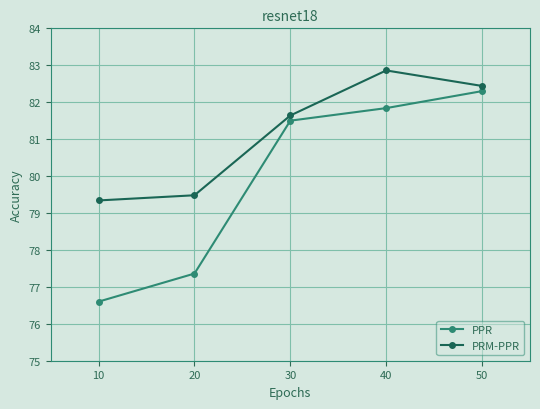

Rank the series by their maximum value, from highest to lowest.

PRM-PPR, PPR